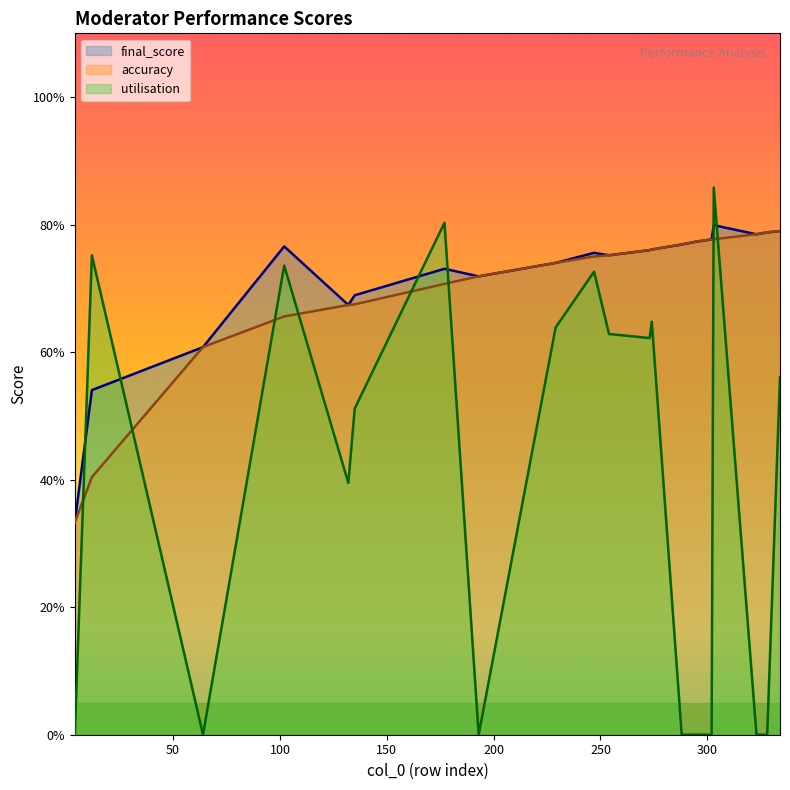

At how many categories does at least one series exceed 0?

20